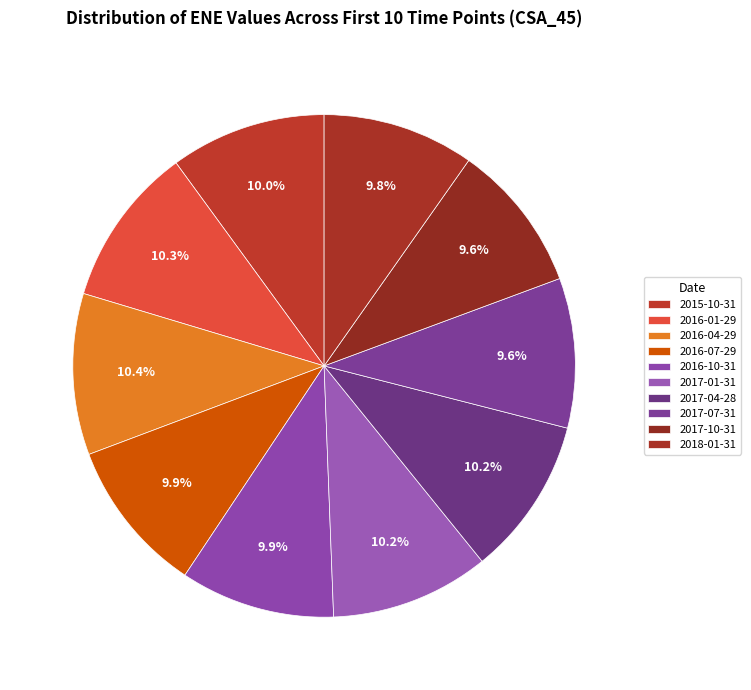

How many segments does this pie chart have?

10